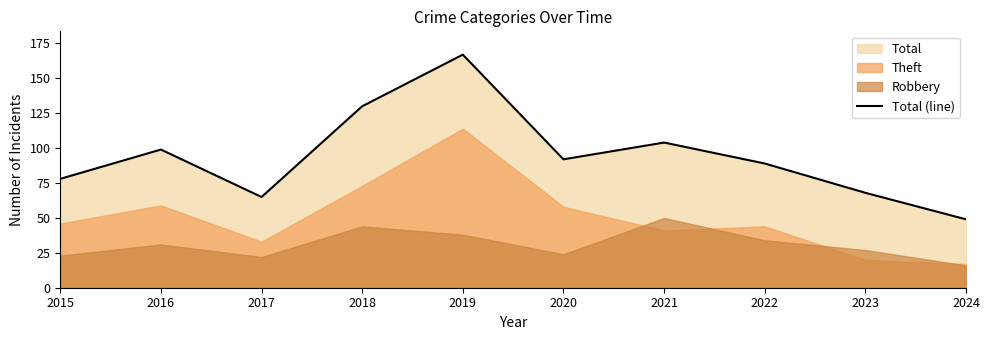

Reading left to right, transcribe all the data shown in this chart.

2015=78	2016=99	2017=65	2018=130	2019=167	2020=92	2021=104	2022=89	2023=68	2024=49